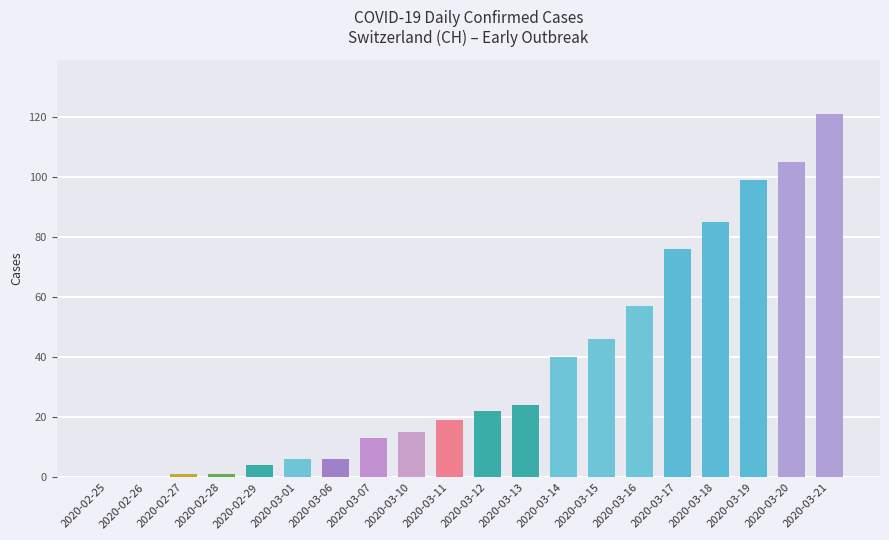

How many data points in CH are less than 22?

10